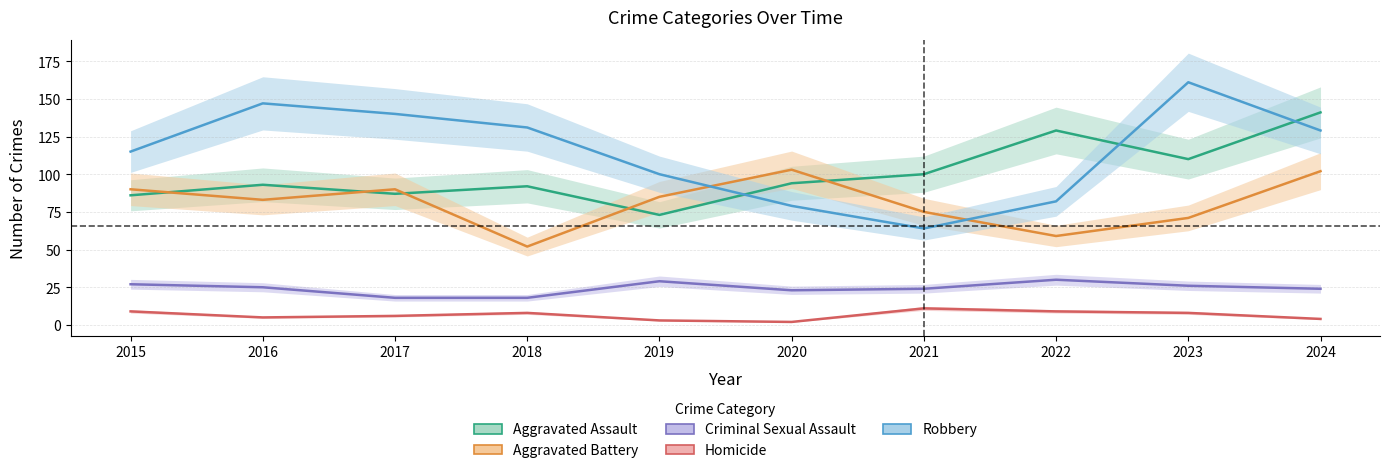

List the labels in order of Robbery value, smallest first.

2021, 2020, 2022, 2019, 2015, 2024, 2018, 2017, 2016, 2023